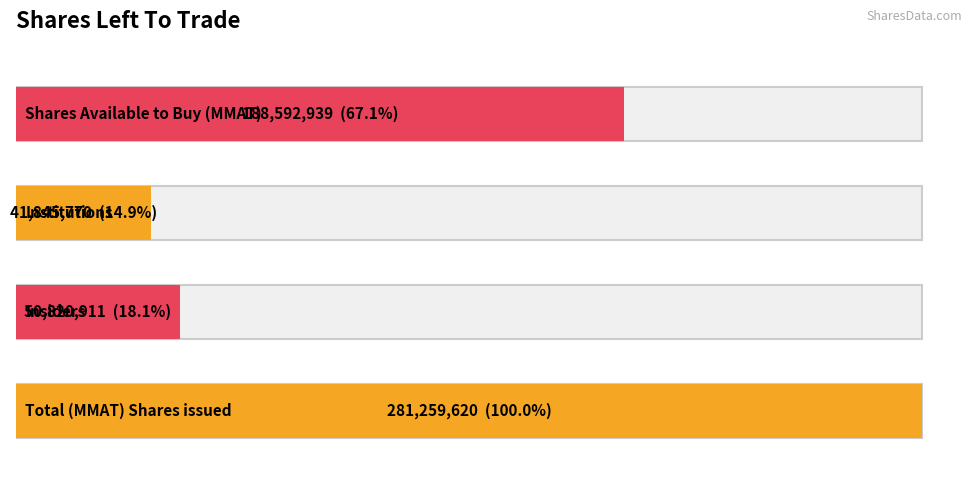

Reading right to left, extract all data points from this chart.

Shares Available to Buy (MMAT)=188592939	Institutions=41845770	Insiders=50820911	Total (MMAT) Shares issued=281259620